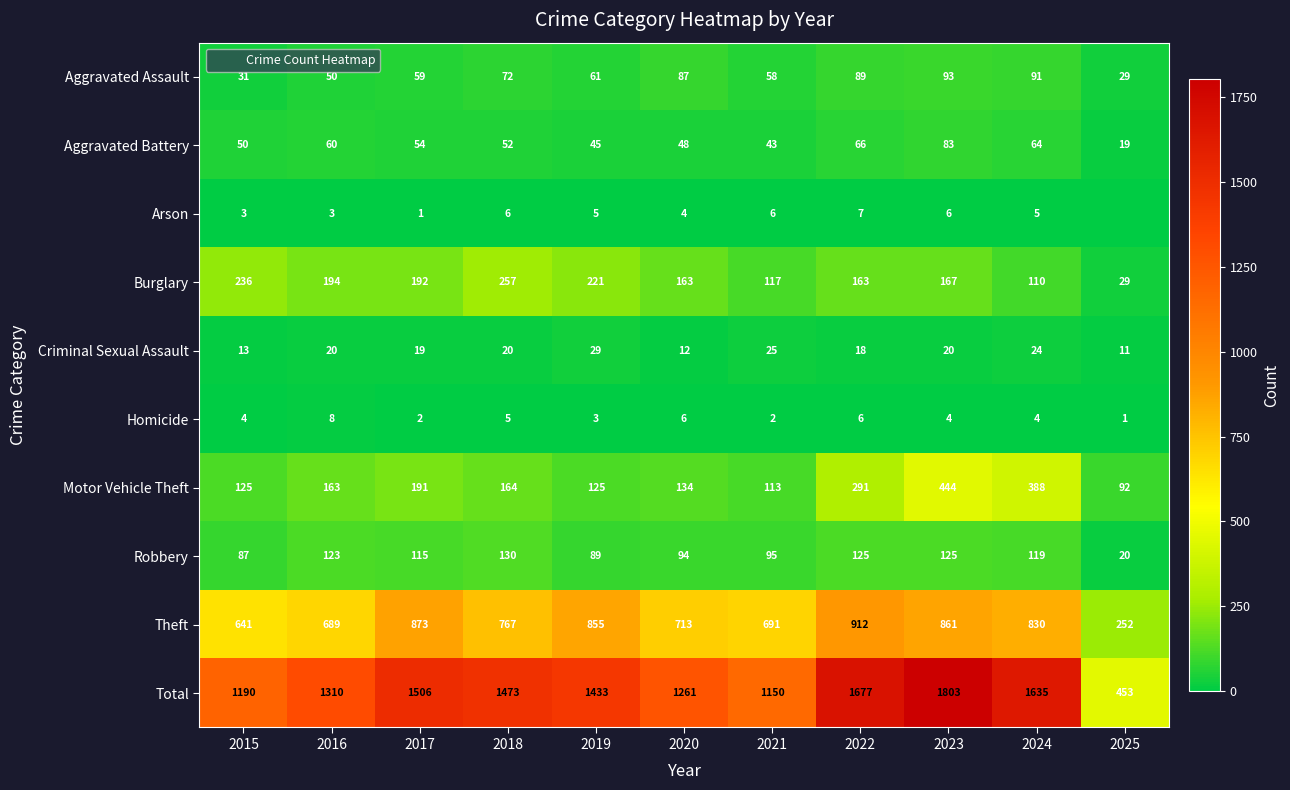

Which has a higher value, 2017 or 2016?

2017